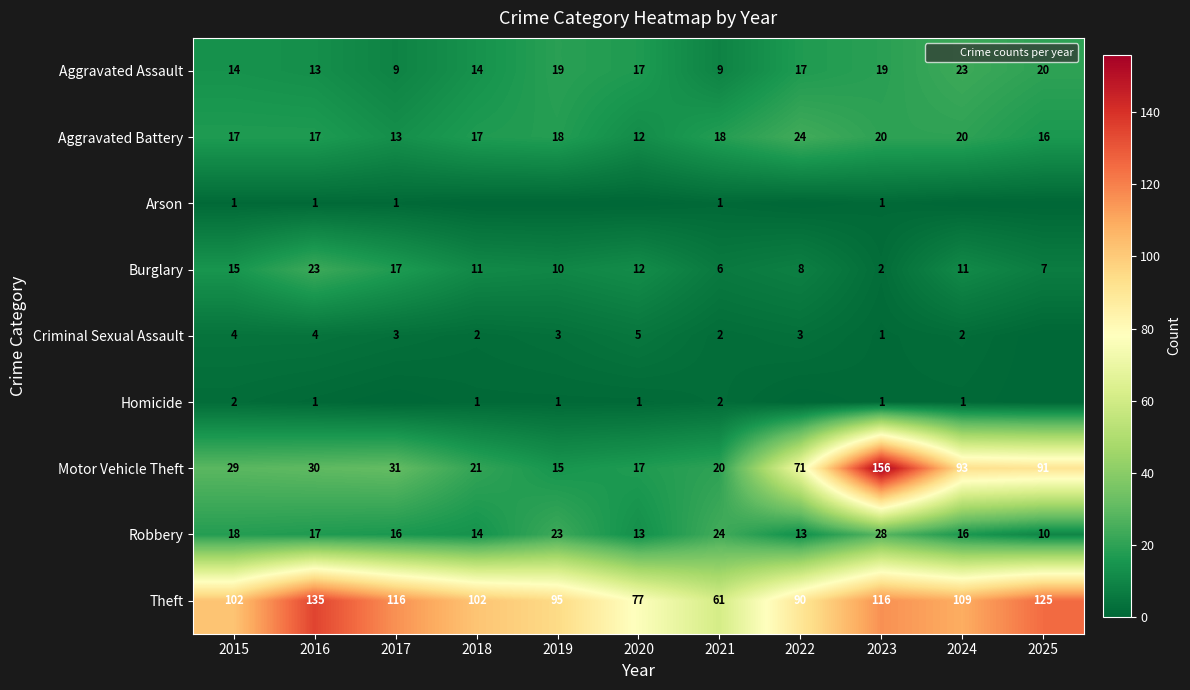

True or false: Arson has a value of 1 at 2023.

True